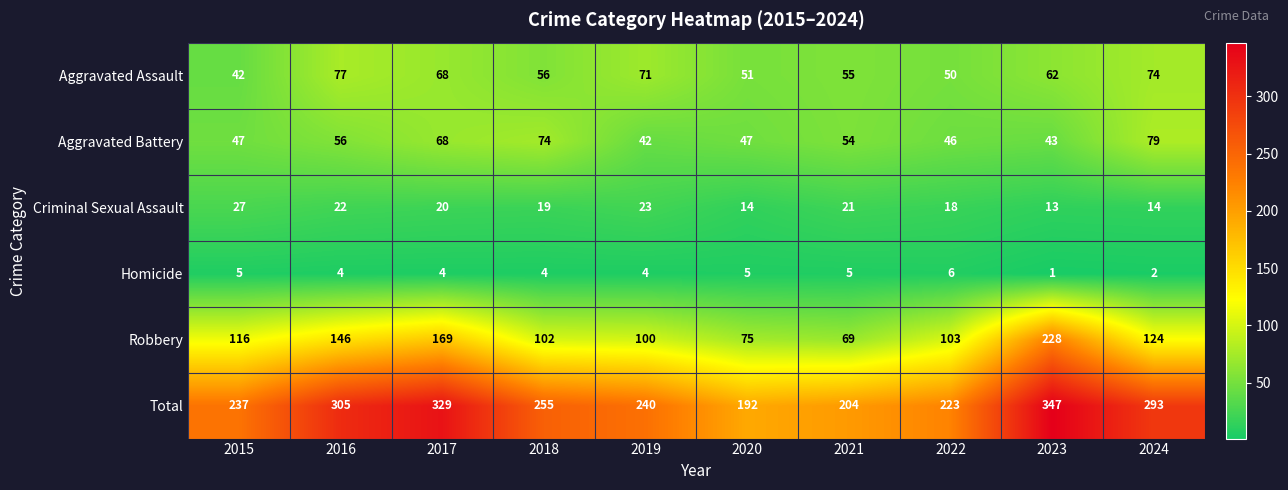

List the series in order of their peak value, highest first.

Total, Robbery, Aggravated Battery, Aggravated Assault, Criminal Sexual Assault, Homicide